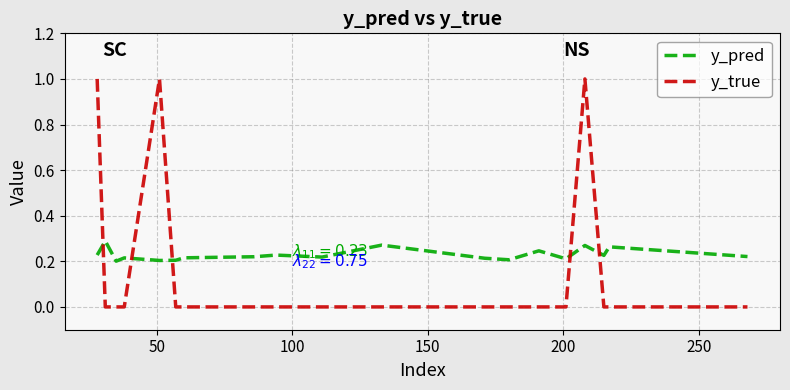

Rank the series by their average value, from lowest to highest.

y_true, y_pred